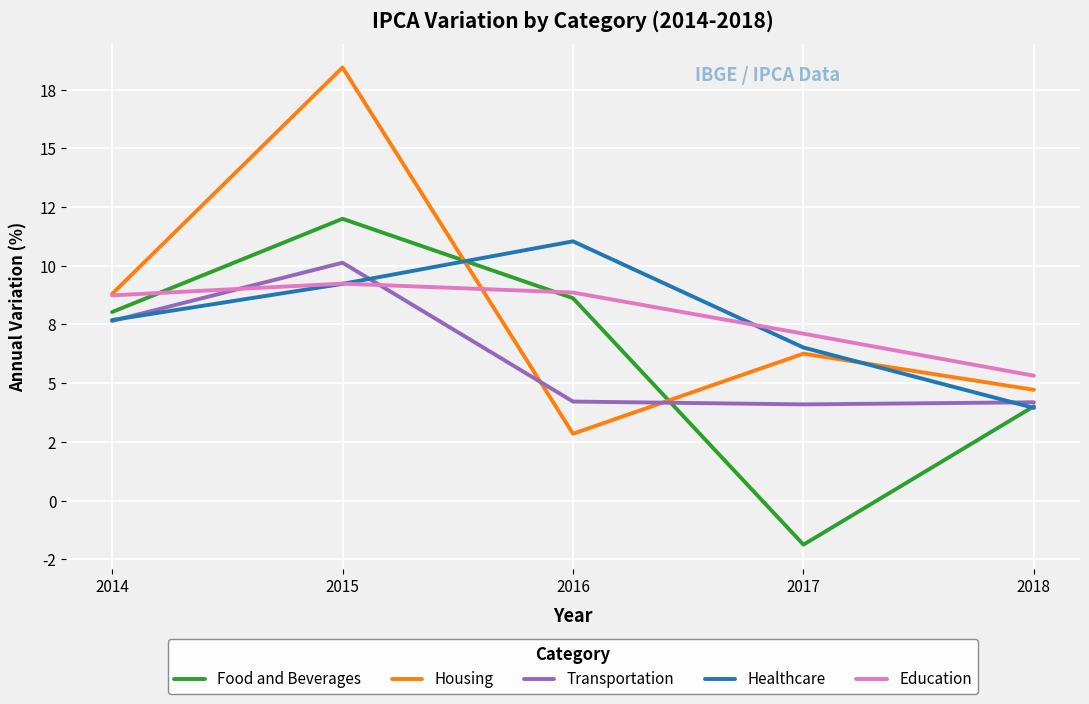

What are all the series names shown in the legend?

Food and Beverages, Housing, Transportation, Healthcare, Education